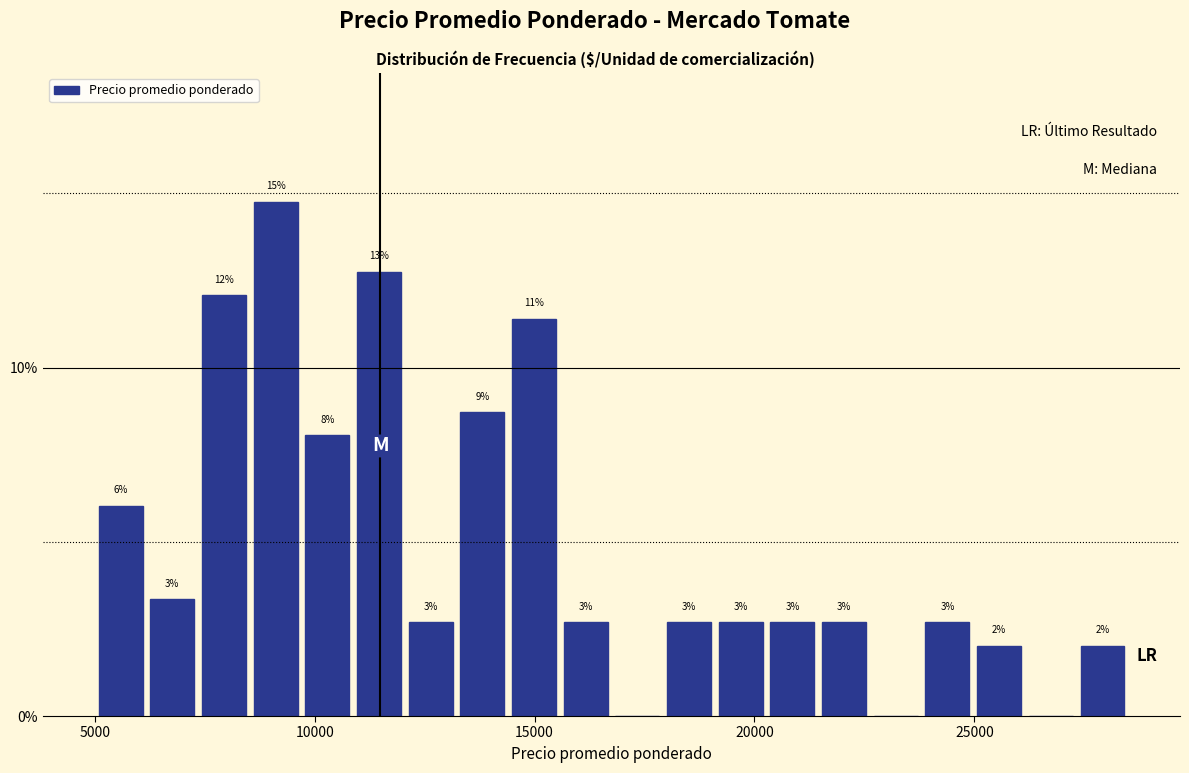

Around what value on the x-axis is the tallest bar? Give the approximate position of its centre, as read against the axis.

9000